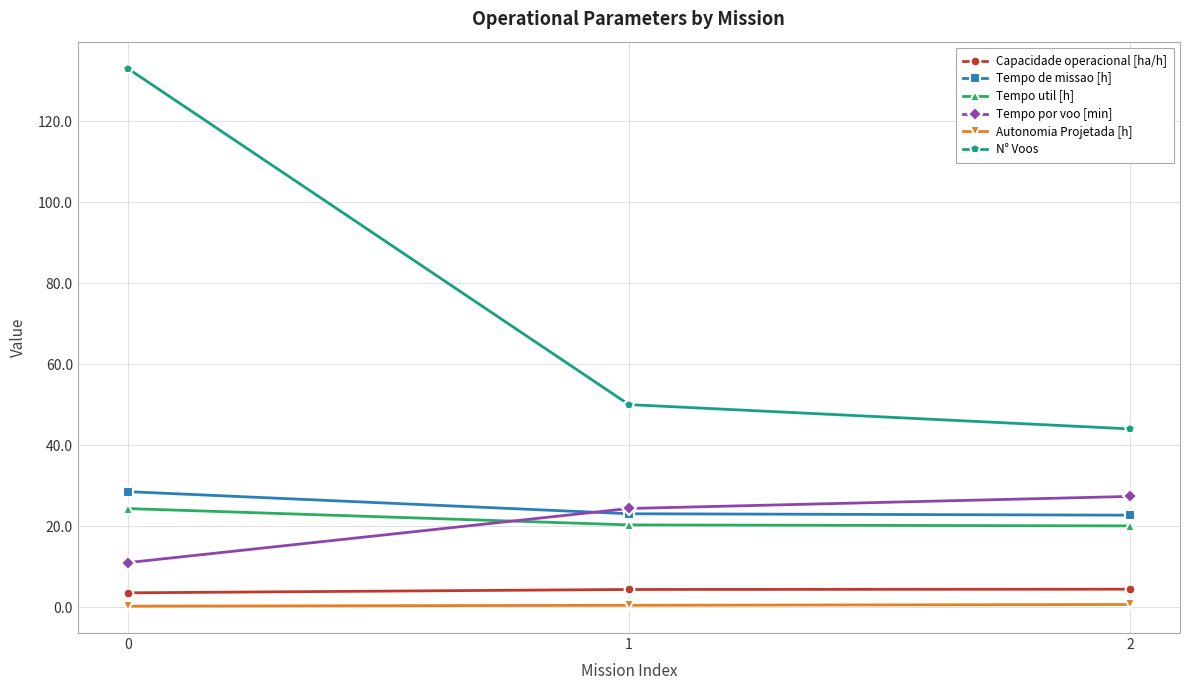

How many lines are shown in the chart?

6